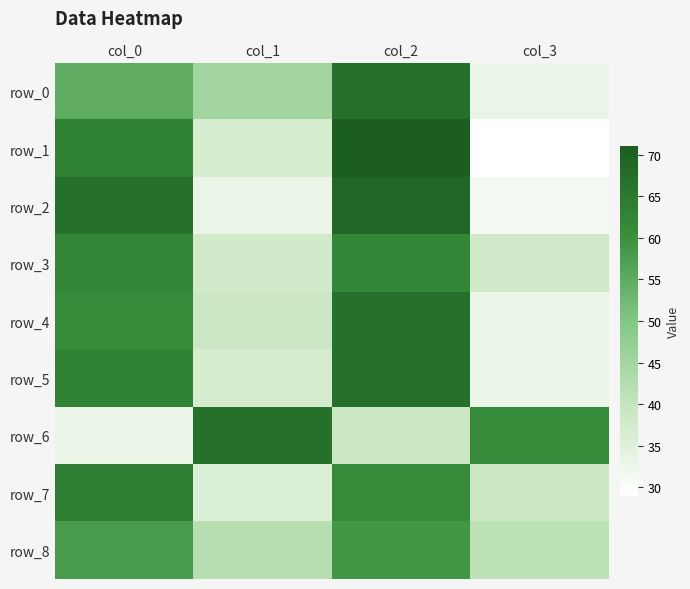

At which label is row_2 closest to 50?

col_0